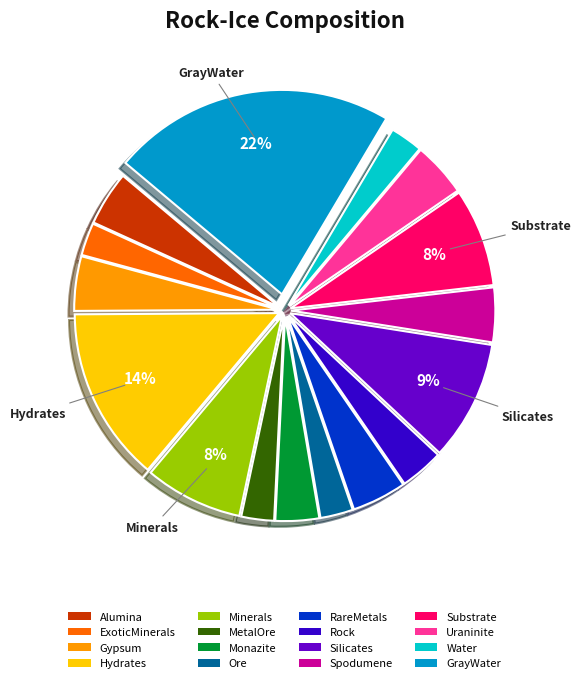

What is the largest slice in the pie chart?

GrayWater